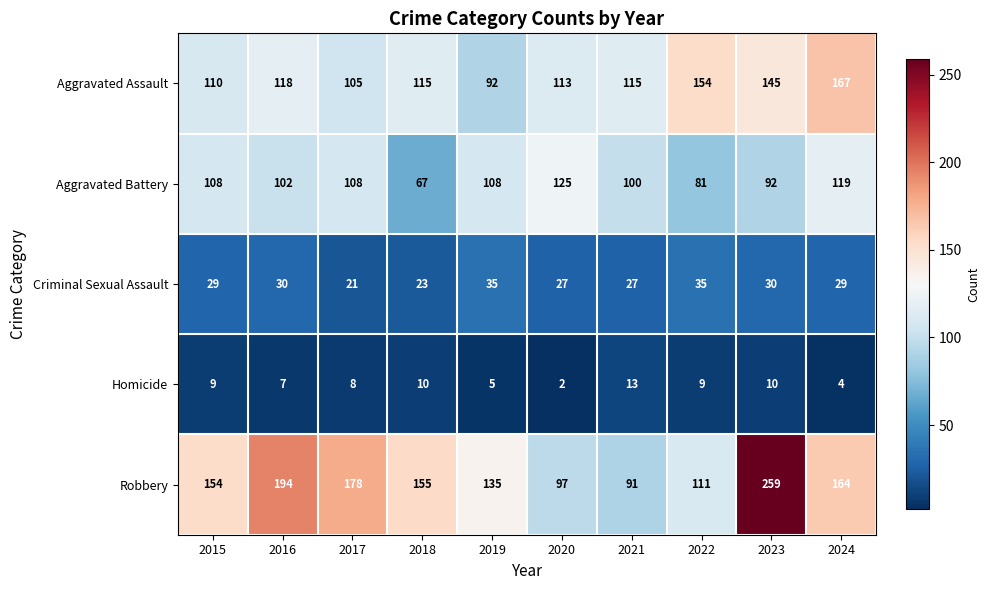

Which series has the largest range (max minus min)?

Robbery